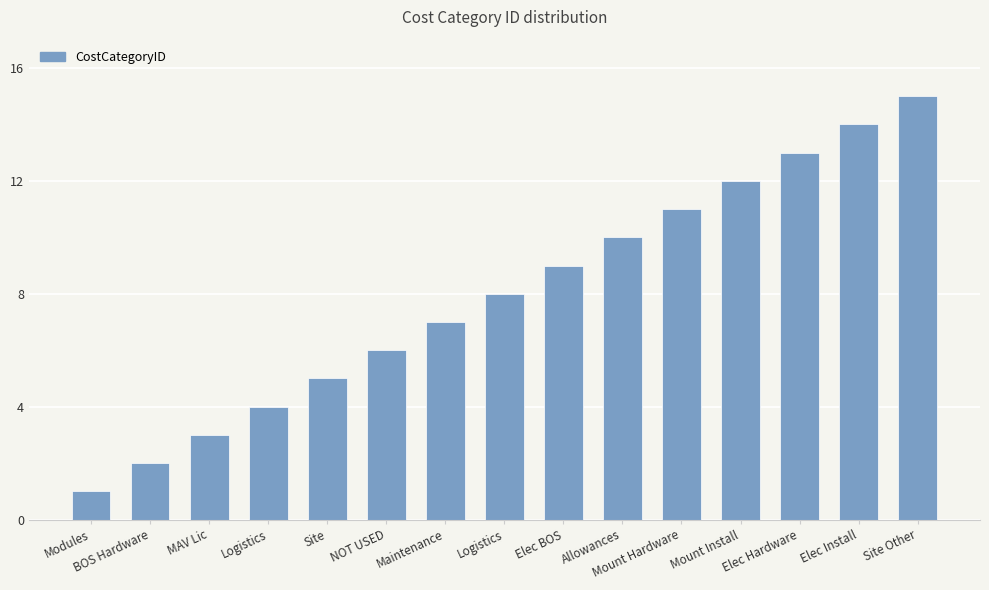

Which category has the lowest value across all series?

Modules